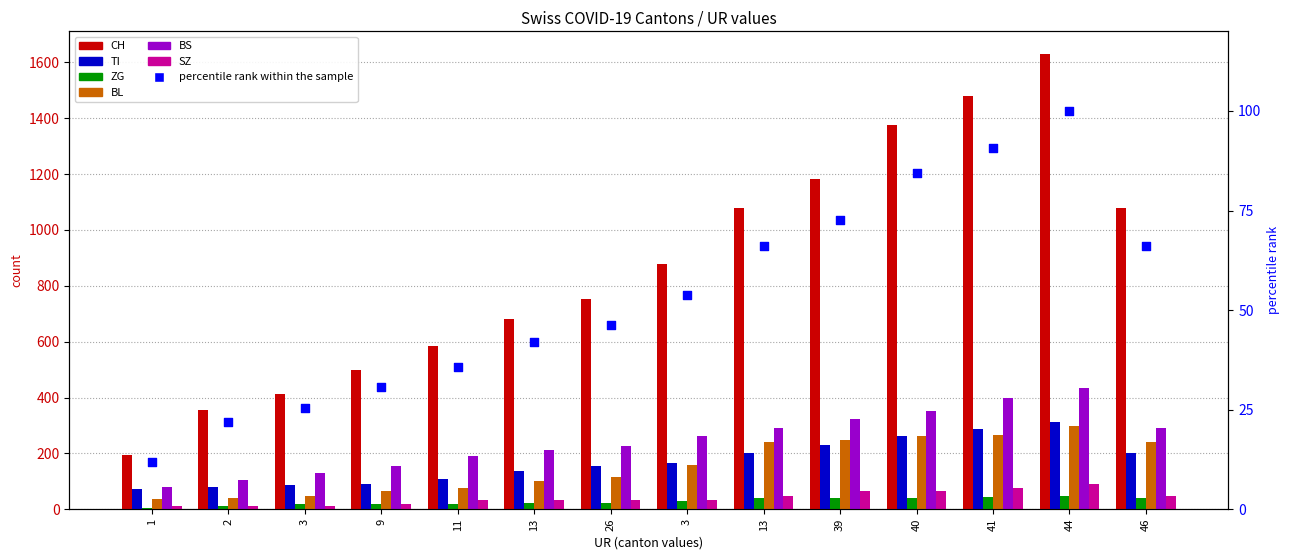

Is the value of CH at 40 greater than the value of BL at 9?

Yes